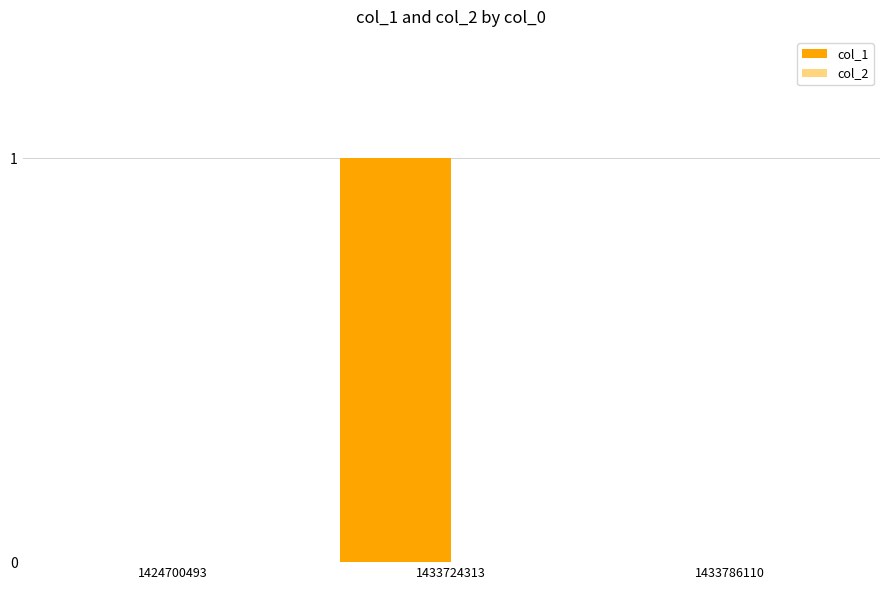

Is it true that the value at 1433724313 is 1?

True